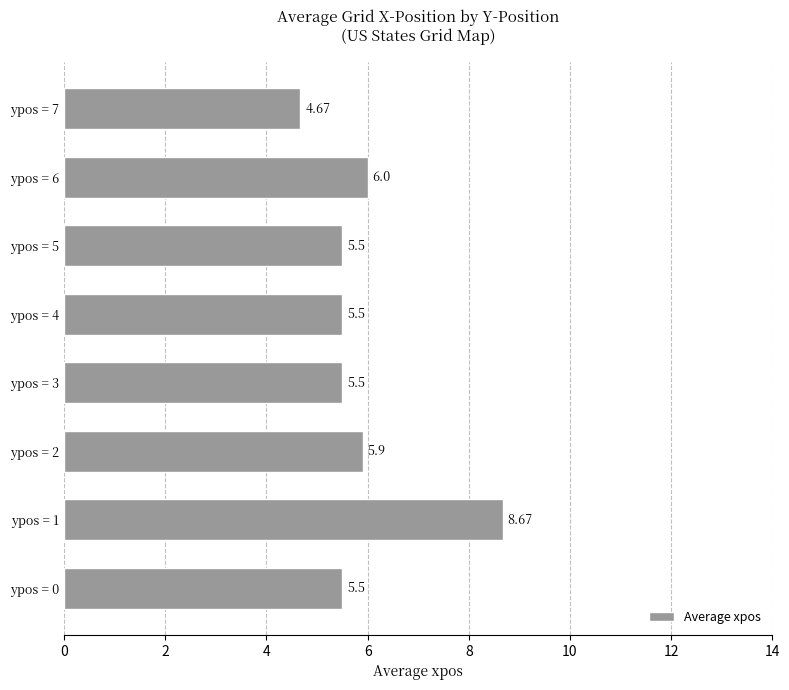

What is the difference between the second highest and second lowest values?

0.5